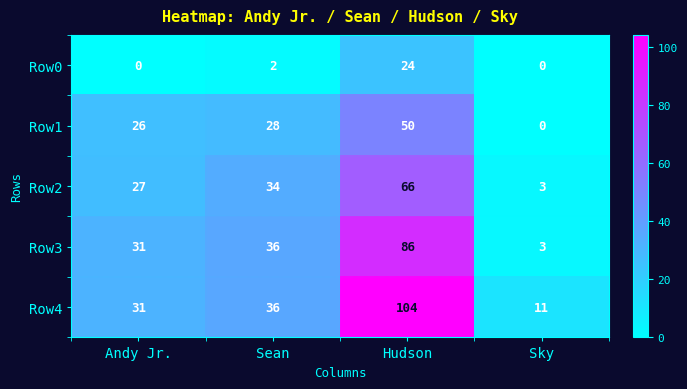

The Row4 series shows 50 at Andy Jr.. True or false?

False